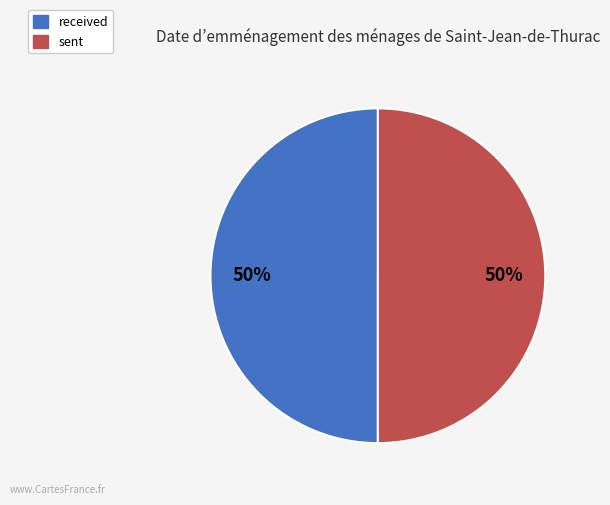

True or false: received accounts for 60% of the total.

False